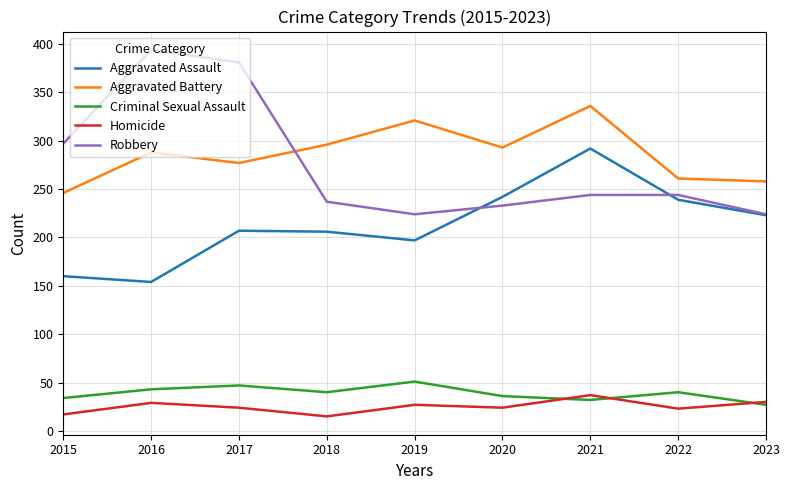

What is the difference between the maximum and minimum values in the Criminal Sexual Assault series?

24